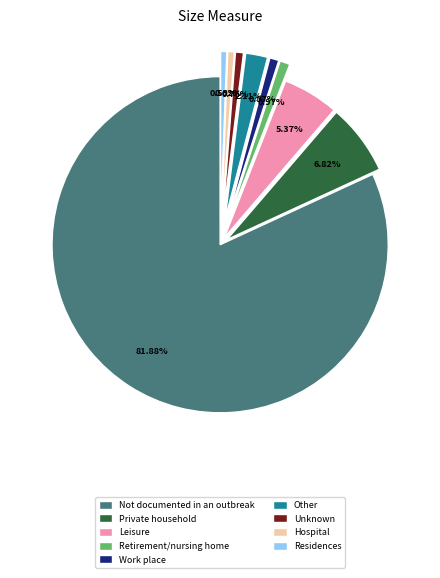

Which has a higher value, Other or Private household?

Private household